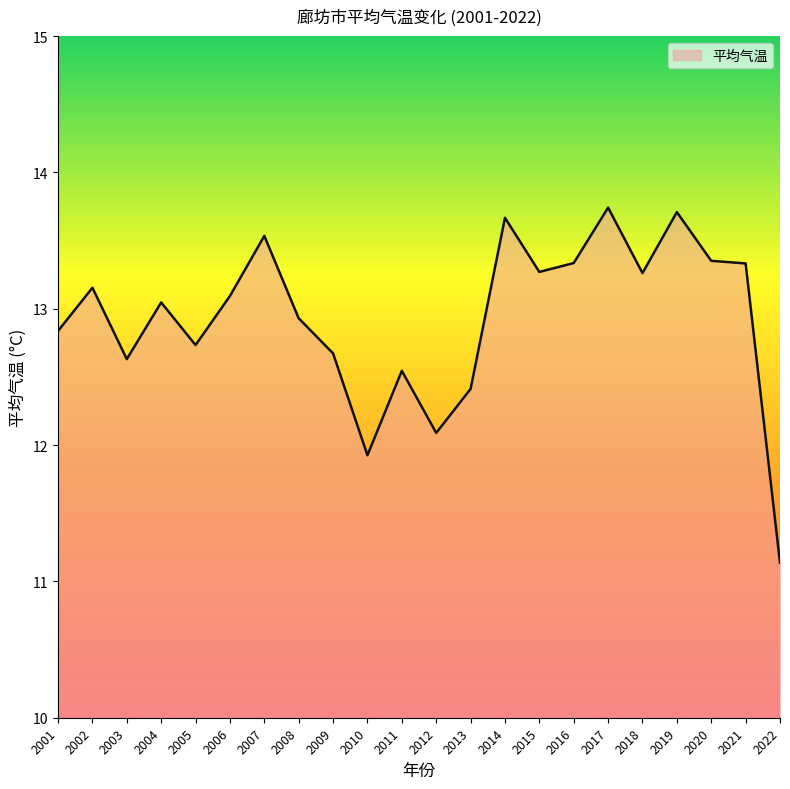

The chart shows a value of 18.8 at 2009. True or false?

False